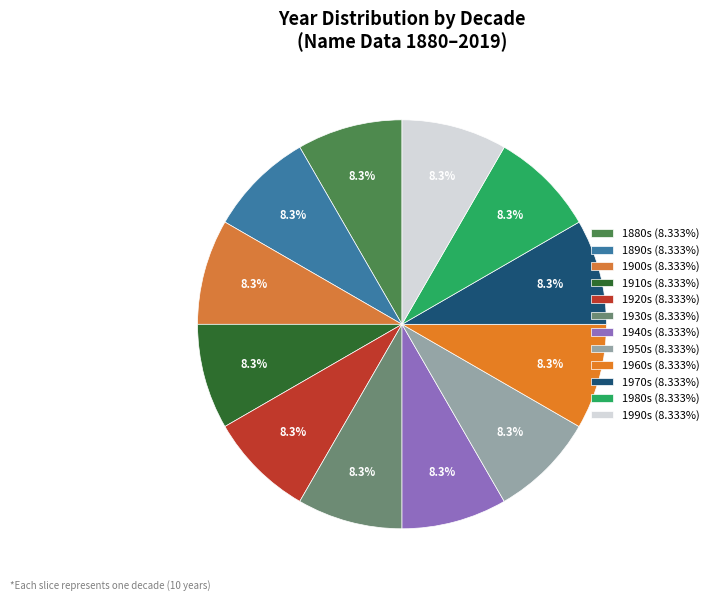

What is the smallest slice in the pie chart?

1880